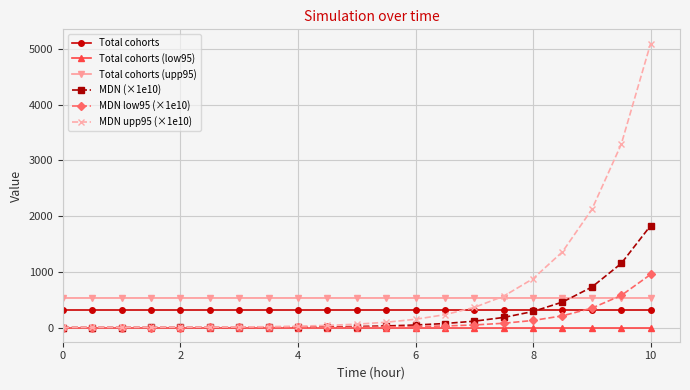

True or false: Total cohorts (low95) and Total cohorts intersect in this chart.

False